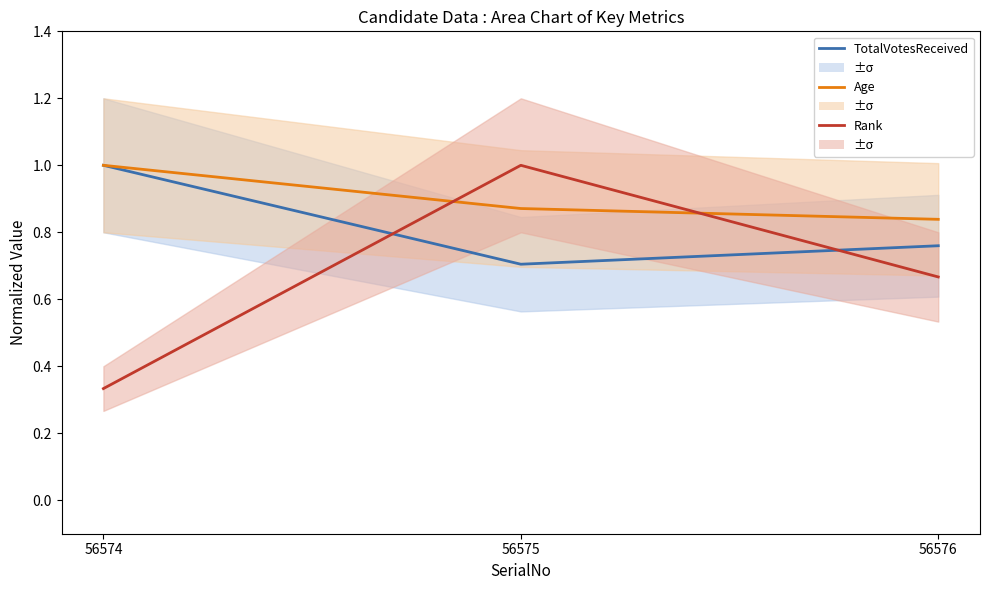

What is the greatest value displayed?

1.0